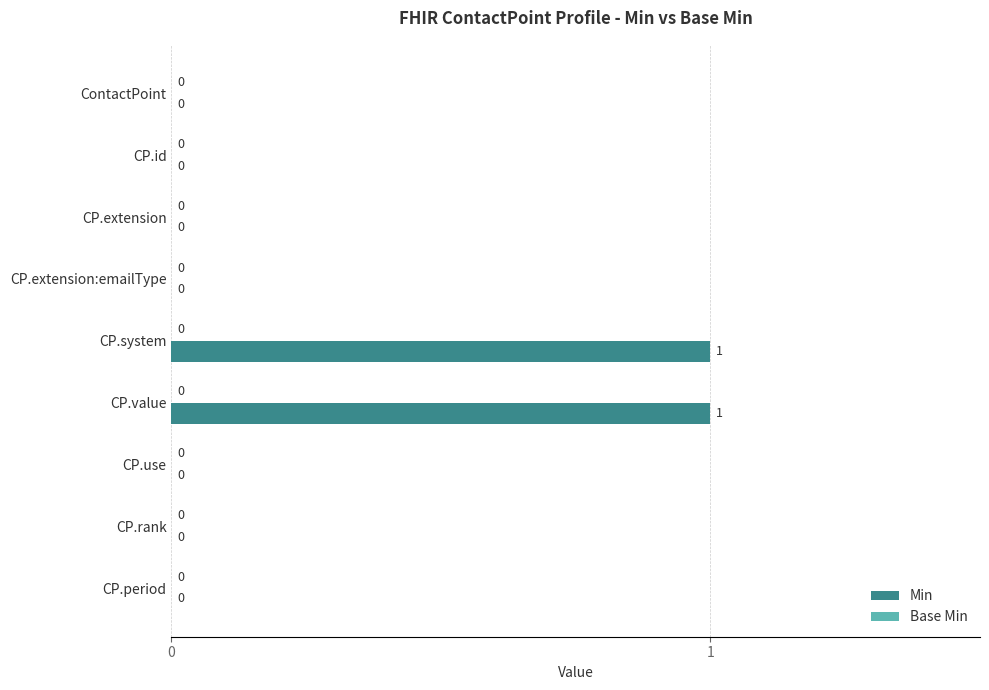

How many values are between 0 and 1?

9